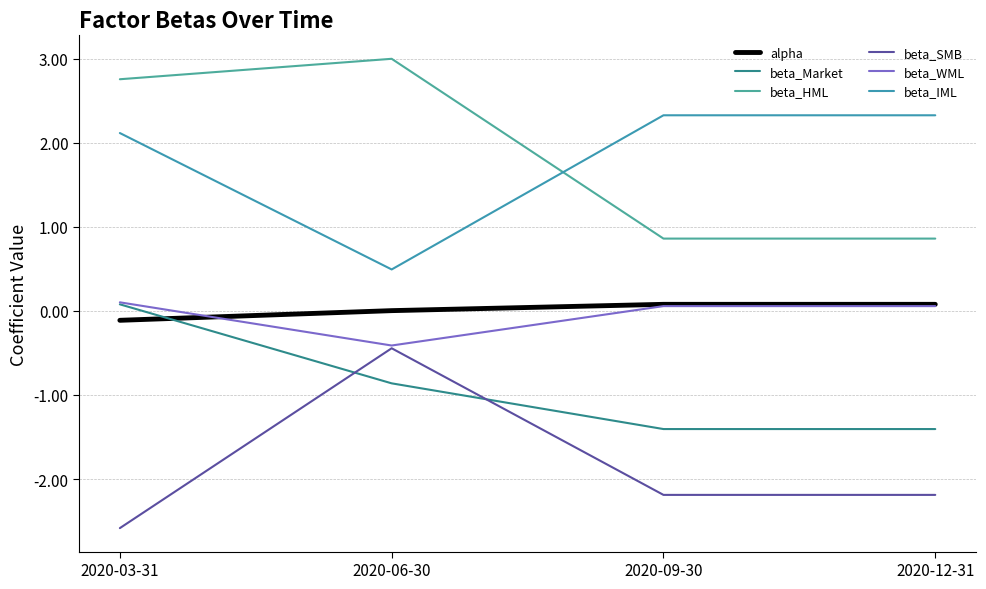

Is this an area chart (filled region under the line)?

No